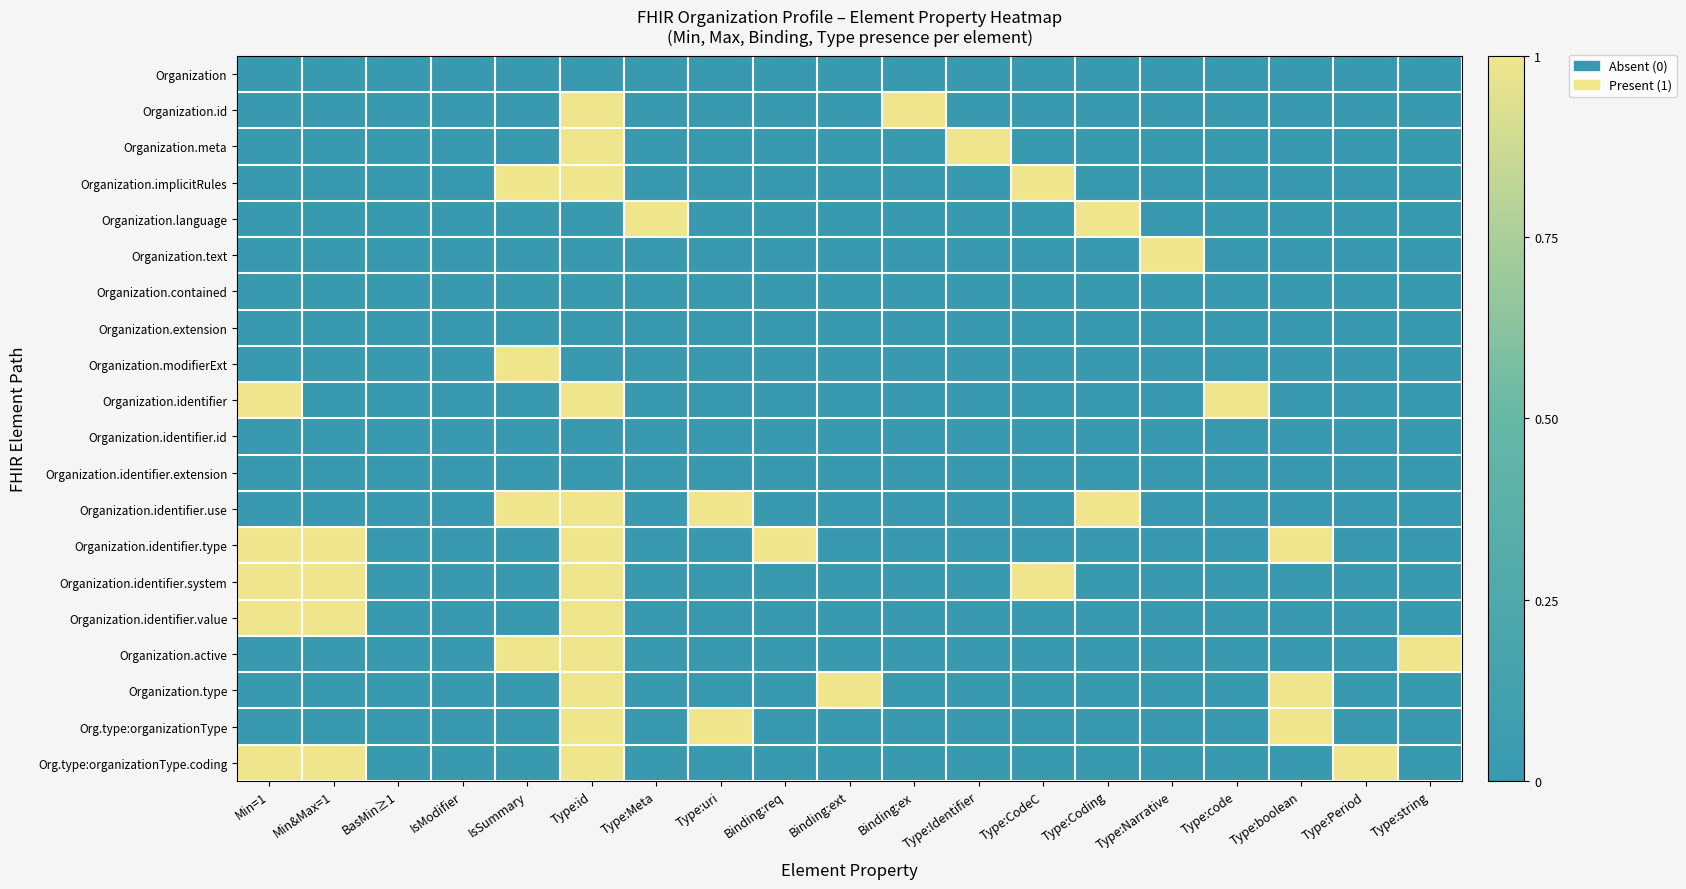

Which series has the largest range (max minus min)?

Organization.id